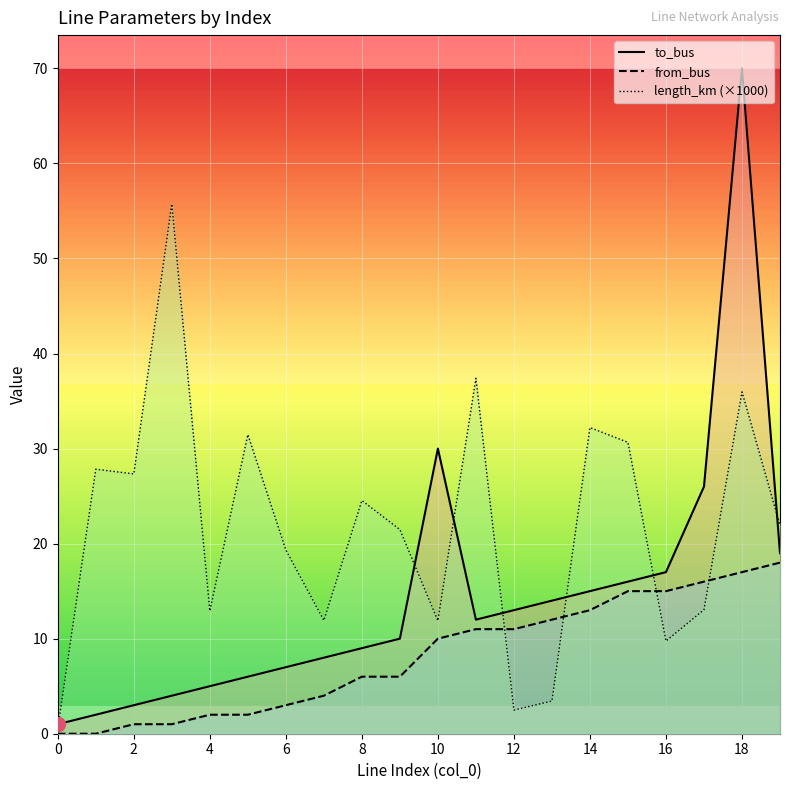

Count the number of categories in the chart.

20